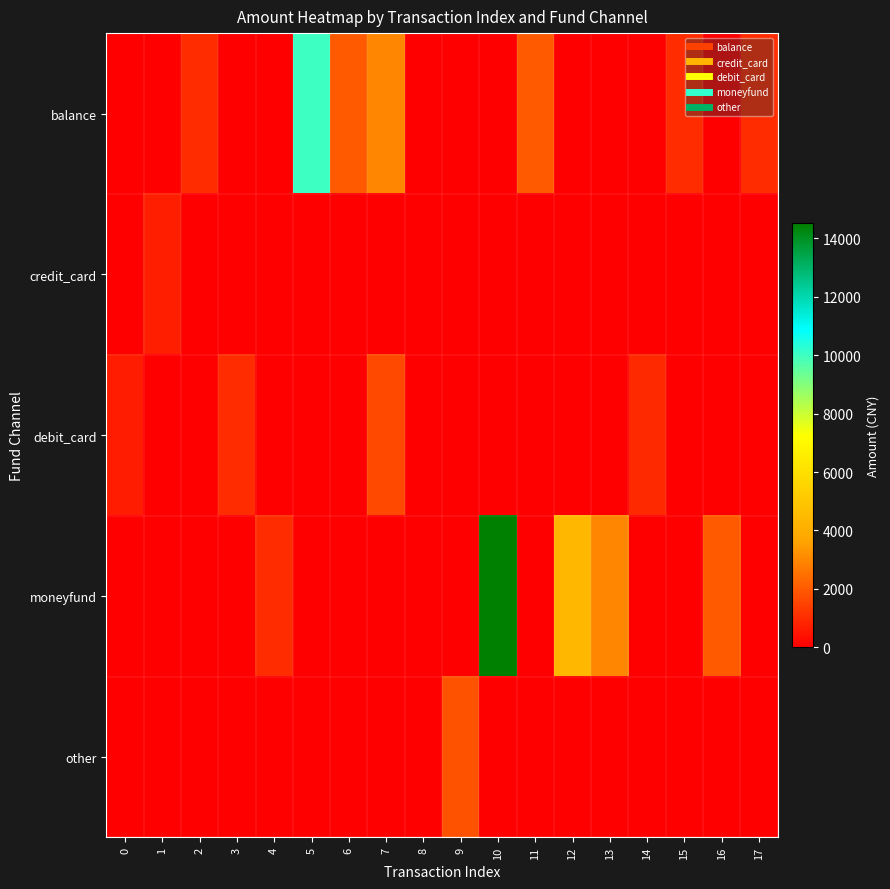

Which series has the largest range (max minus min)?

moneyfund